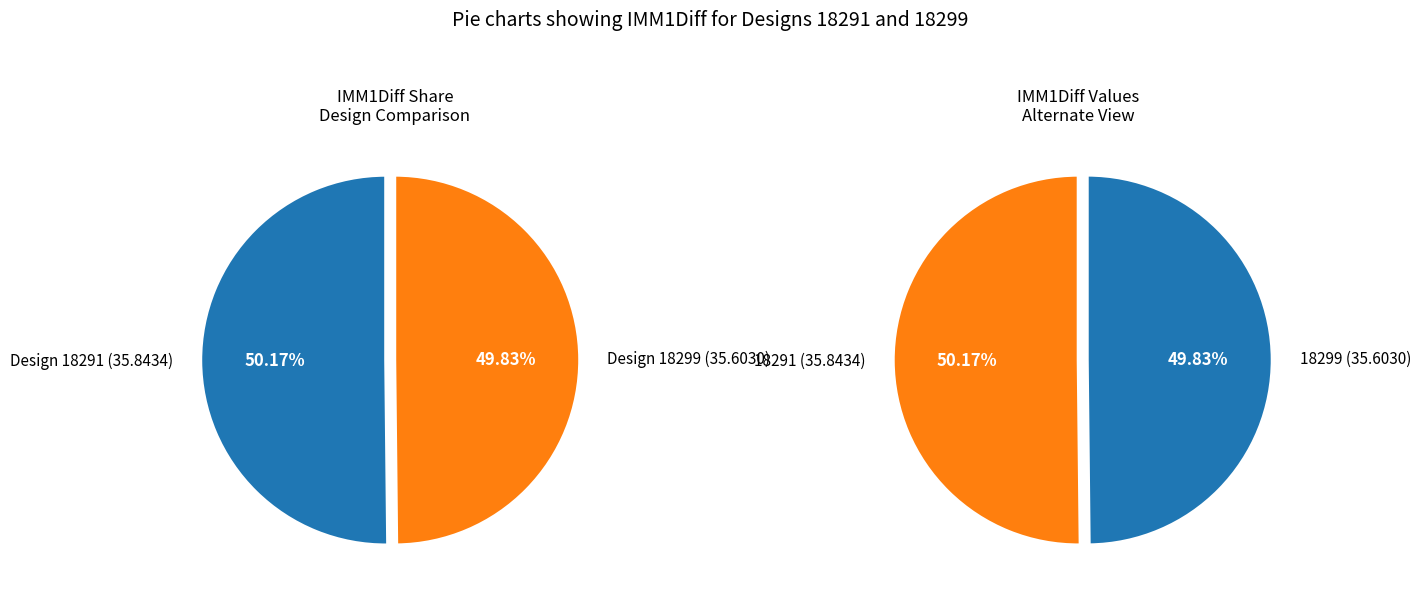

Do 18291 and 18299 together represent more than half of the pie?

Yes